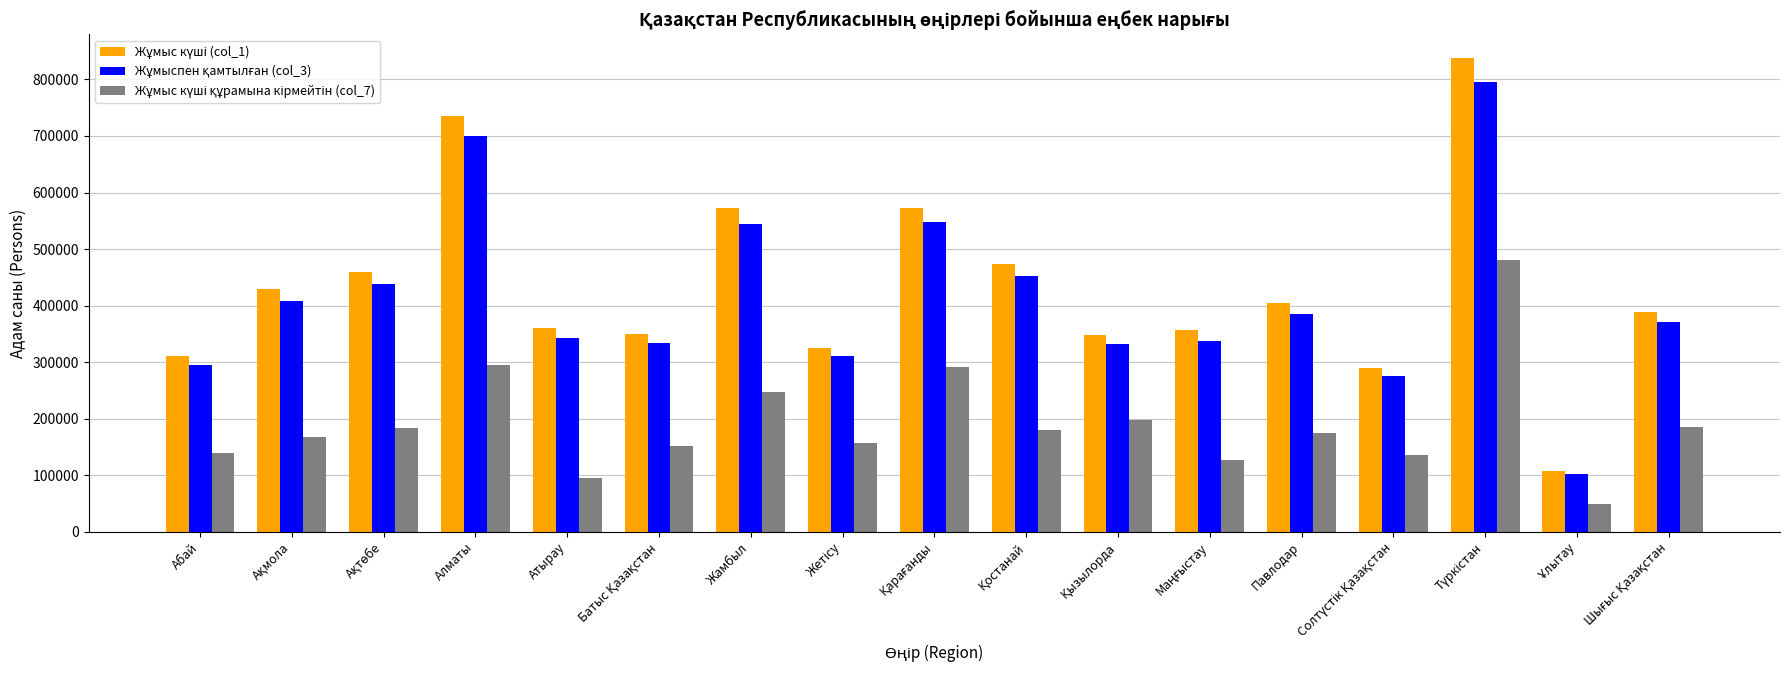

At how many categories does at least one series exceed 513307?

4